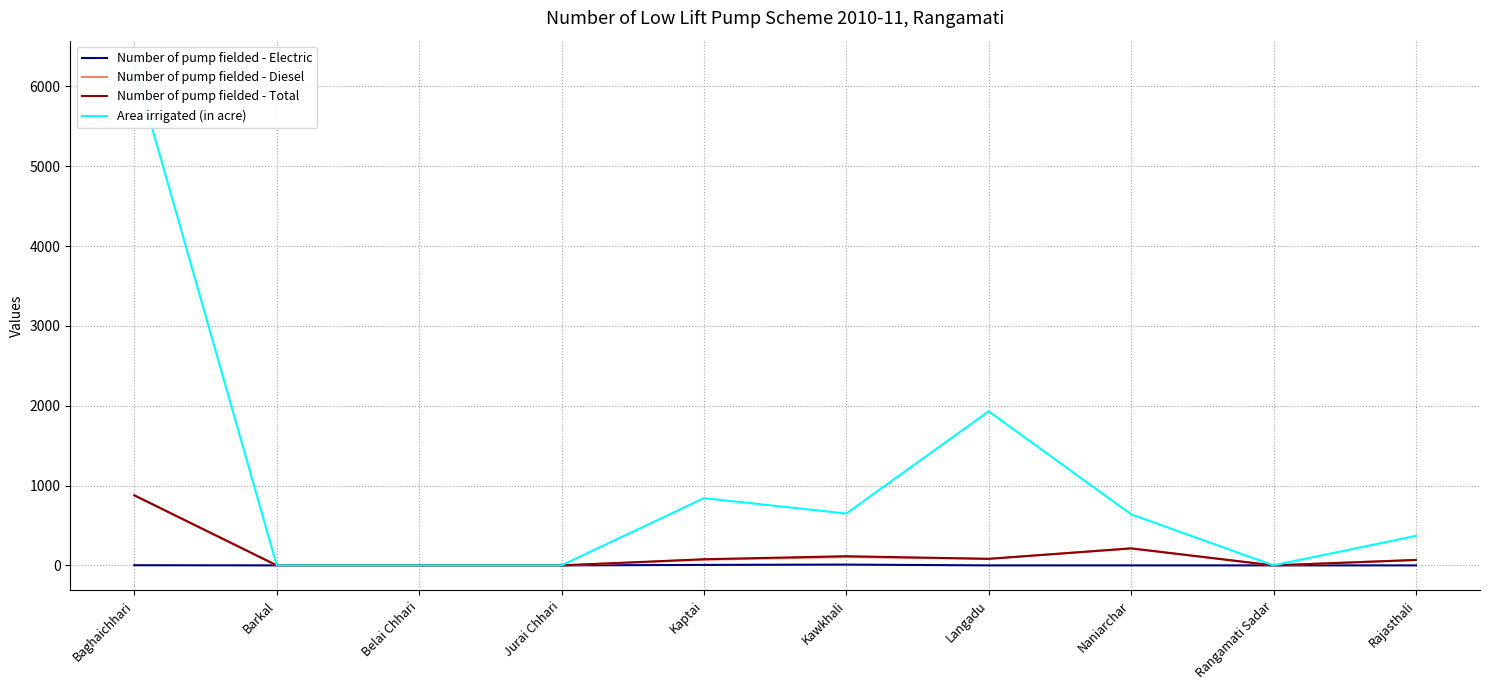

What is the sum of all Number of pump fielded - Electric values?

18